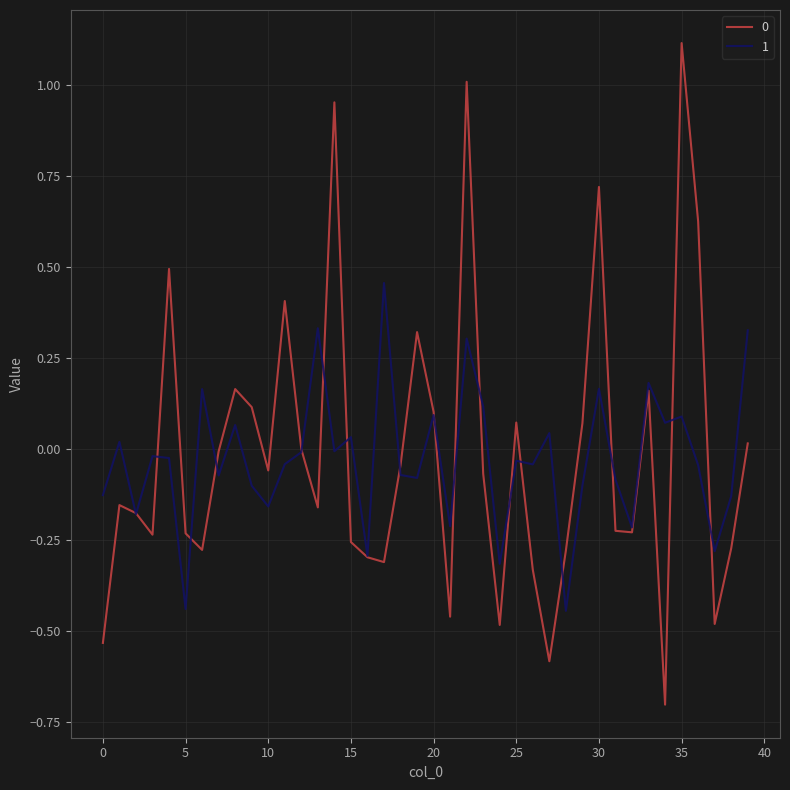

How many lines are shown in the chart?

2